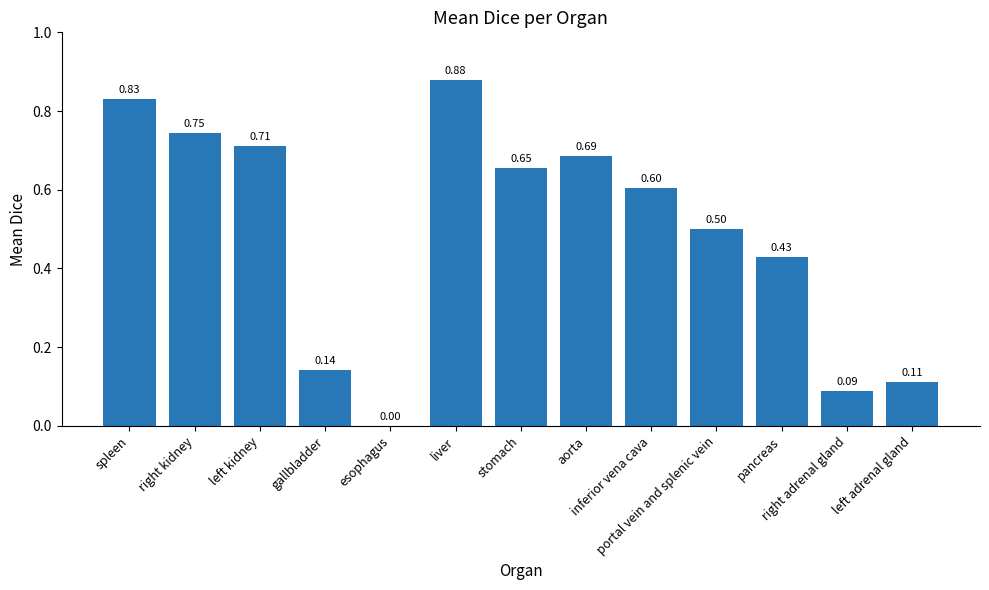

Which label corresponds to the largest value in the chart?

liver